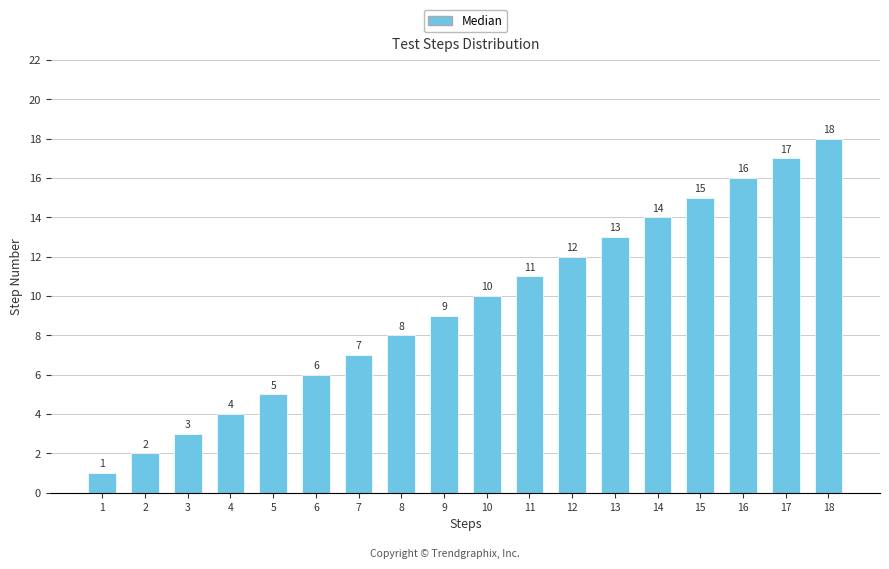

Which category has the highest value across all series?

18